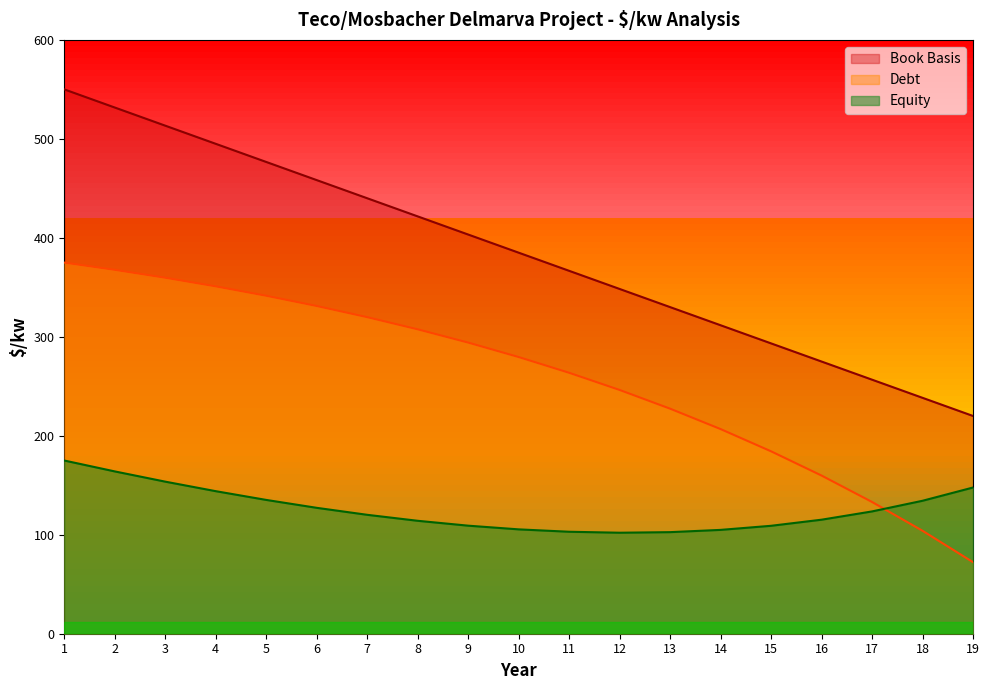

The value of Equity at 9 is 151.9. True or false?

False